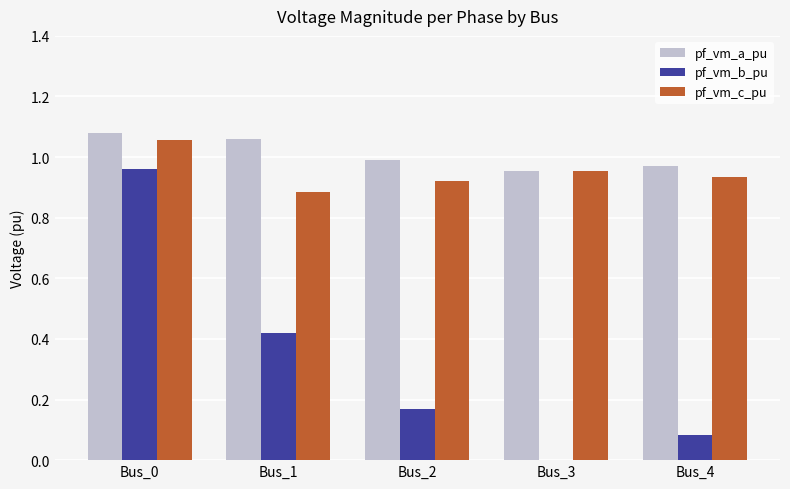

At which label does pf_vm_c_pu reach its peak?

Bus_0